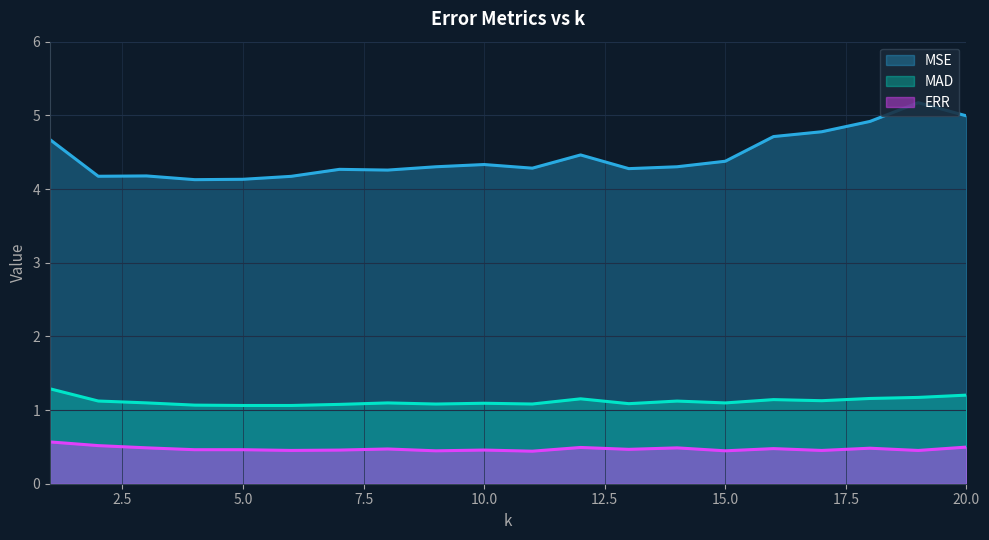

Reading left to right, list all the values displayed in this chart.

ERR: 1=0.6	2=0.5	3=0.5	4=0.5	5=0.5	6=0.5	7=0.5	8=0.5	9=0.4	10=0.5	11=0.4	12=0.5	13=0.5	14=0.5	15=0.4	16=0.5	17=0.5	18=0.5	19=0.5	20=0.5
MAD: 1=1.3	2=1.1	3=1.1	4=1.1	5=1.1	6=1.1	7=1.1	8=1.1	9=1.1	10=1.1	11=1.1	12=1.2	13=1.1	14=1.1	15=1.1	16=1.1	17=1.1	18=1.2	19=1.2	20=1.2
MSE: 1=4.7	2=4.2	3=4.2	4=4.1	5=4.1	6=4.2	7=4.3	8=4.3	9=4.3	10=4.3	11=4.3	12=4.5	13=4.3	14=4.3	15=4.4	16=4.7	17=4.8	18=4.9	19=5.2	20=5.0